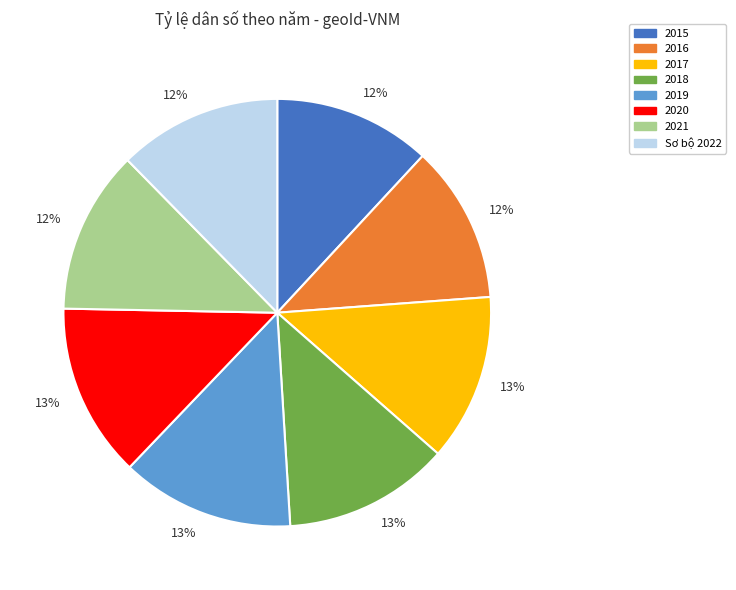

Is there any slice that represents more than half of the pie?

No